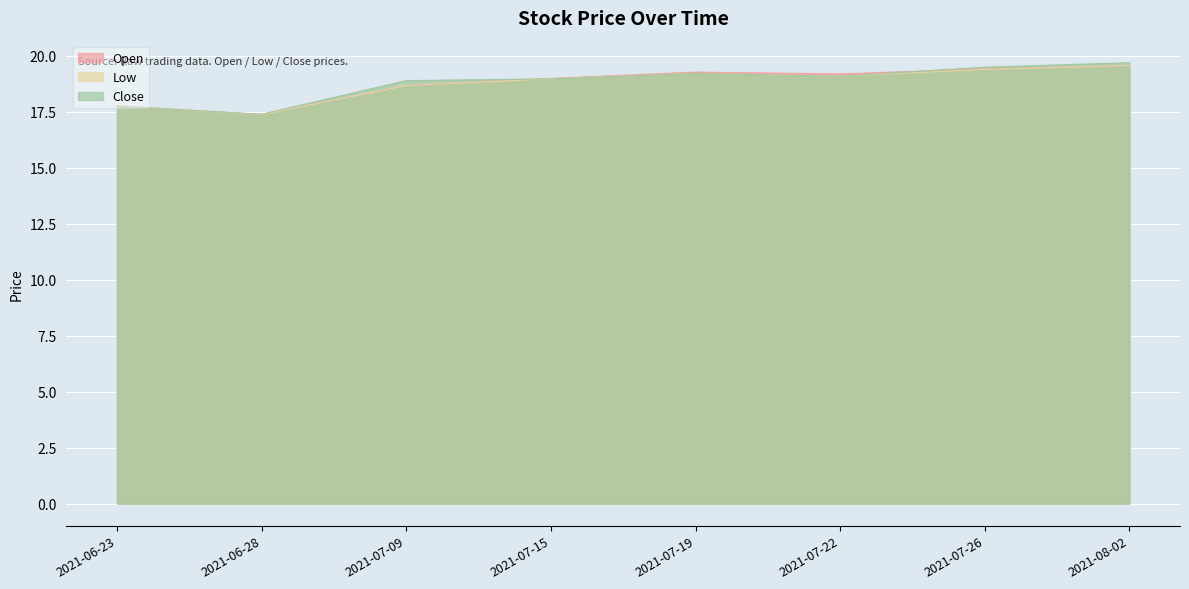

What is the maximum value for Close?

19.7